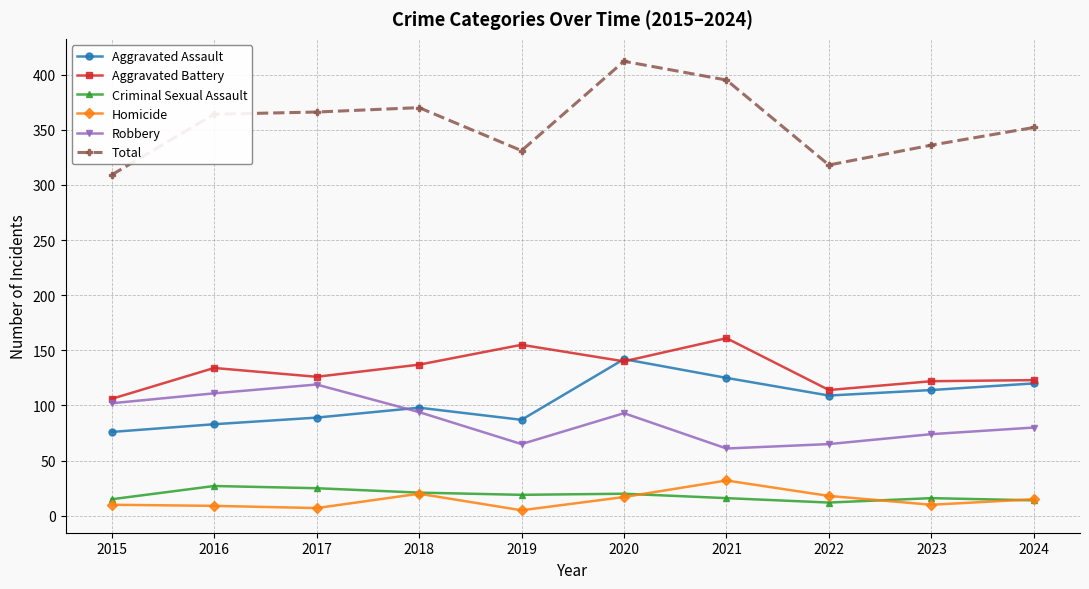

Which series has the largest total across all categories?

Total